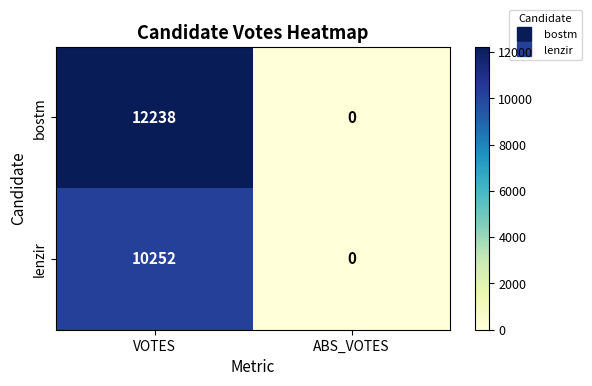

Which category has the highest value in the bostm series?

VOTES